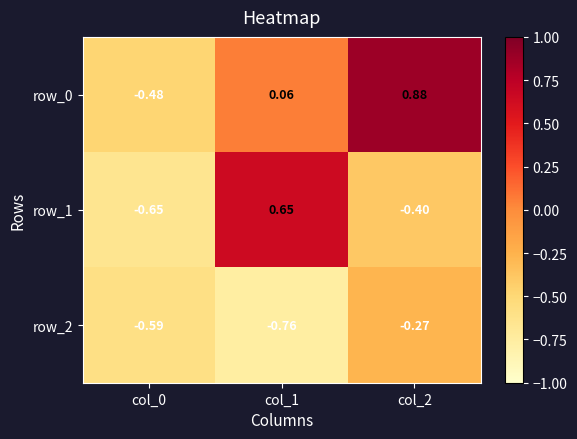

At how many categories does at least one series exceed 0?

2